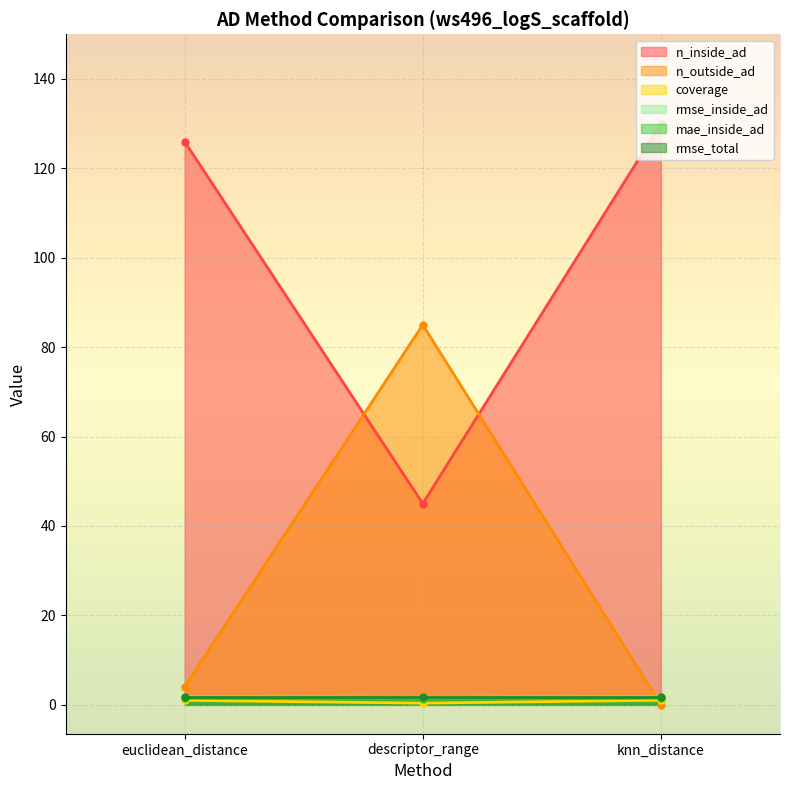

What is the difference between the maximum and minimum values in the rmse_inside_ad series?

0.1